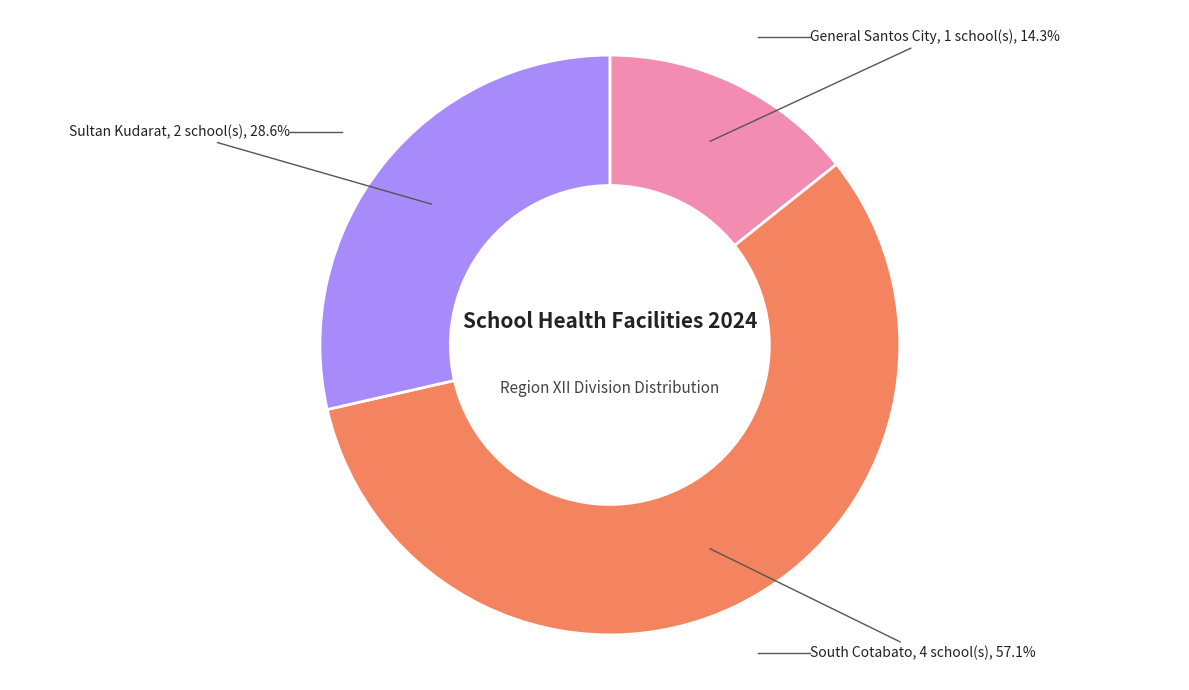

Count the number of slices in the pie.

3